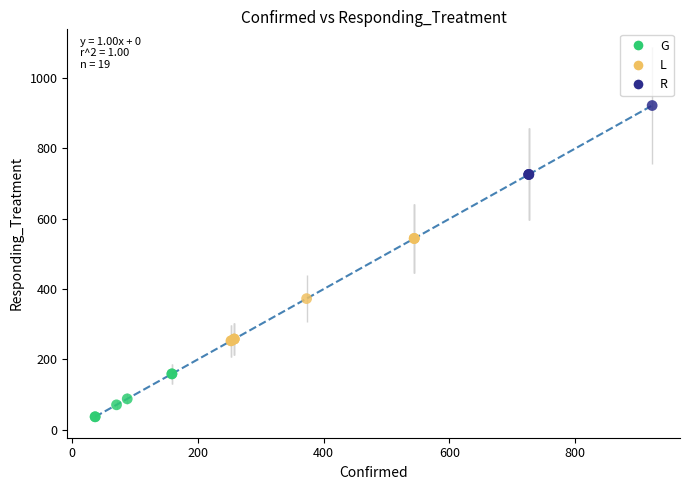

Which series contains the highest Y value?

R